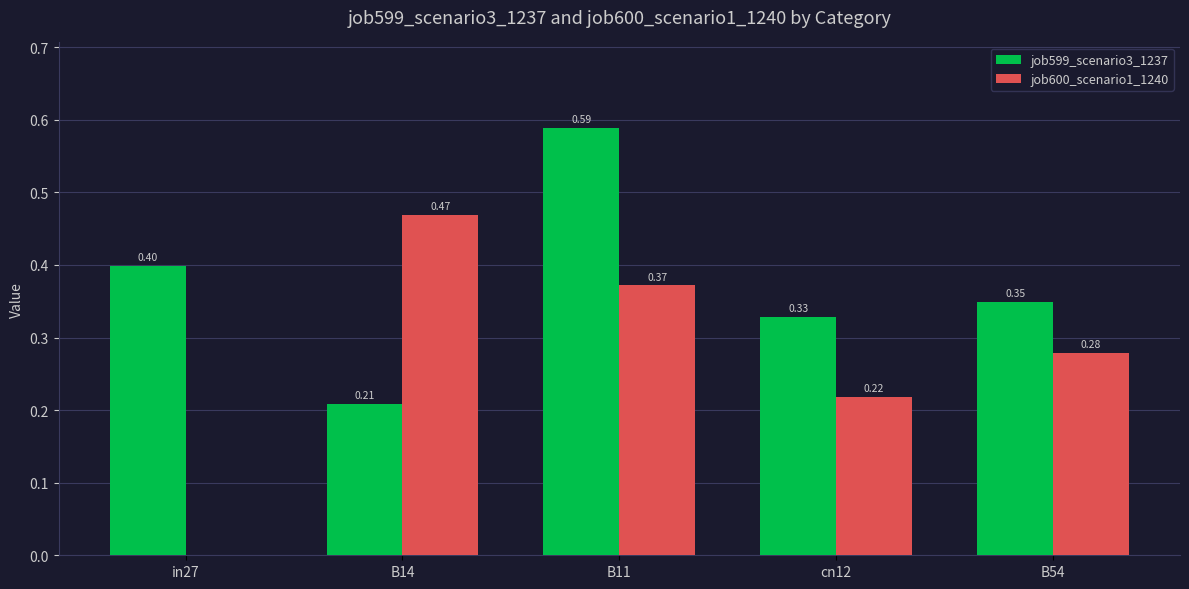

Which series has the largest total across all categories?

job599_scenario3_1237